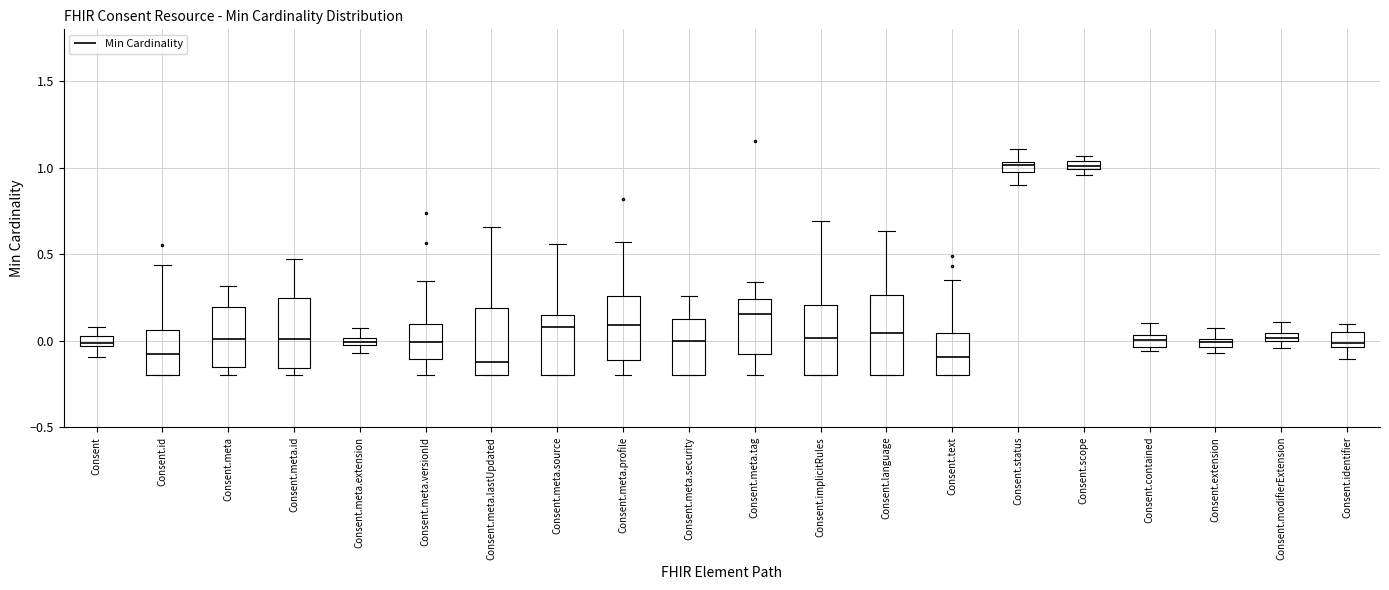

Which box is the tallest, from its lower edge to its upper edge?

Consent.language